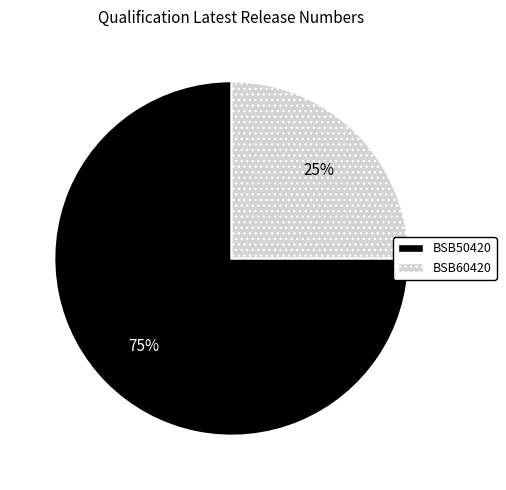

What is the largest slice in the pie chart?

BSB50420